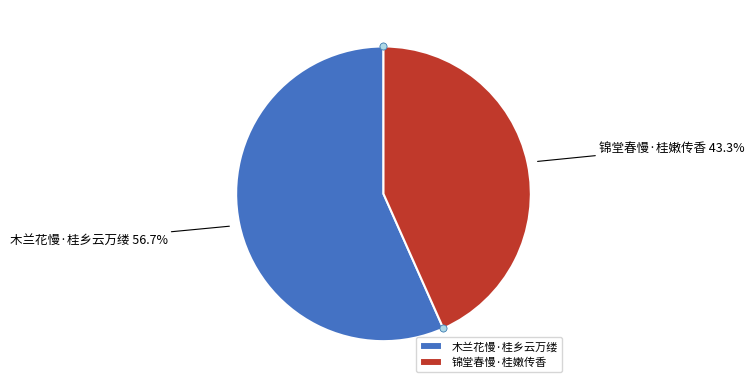

To the nearest percent, what is the combined percentage of 锦堂春慢·桂嫩传香 and 木兰花慢·桂乡云万缕?

100%